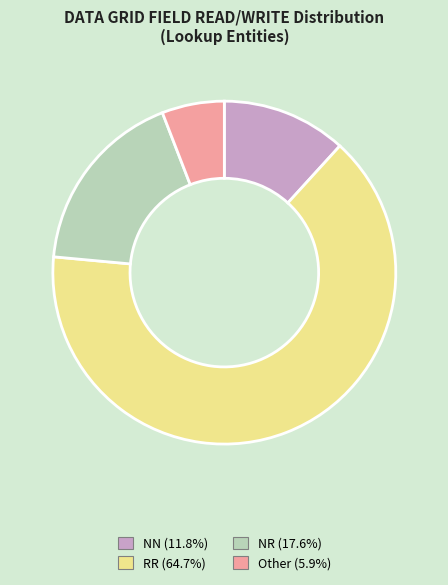

What is the majority slice?

RR